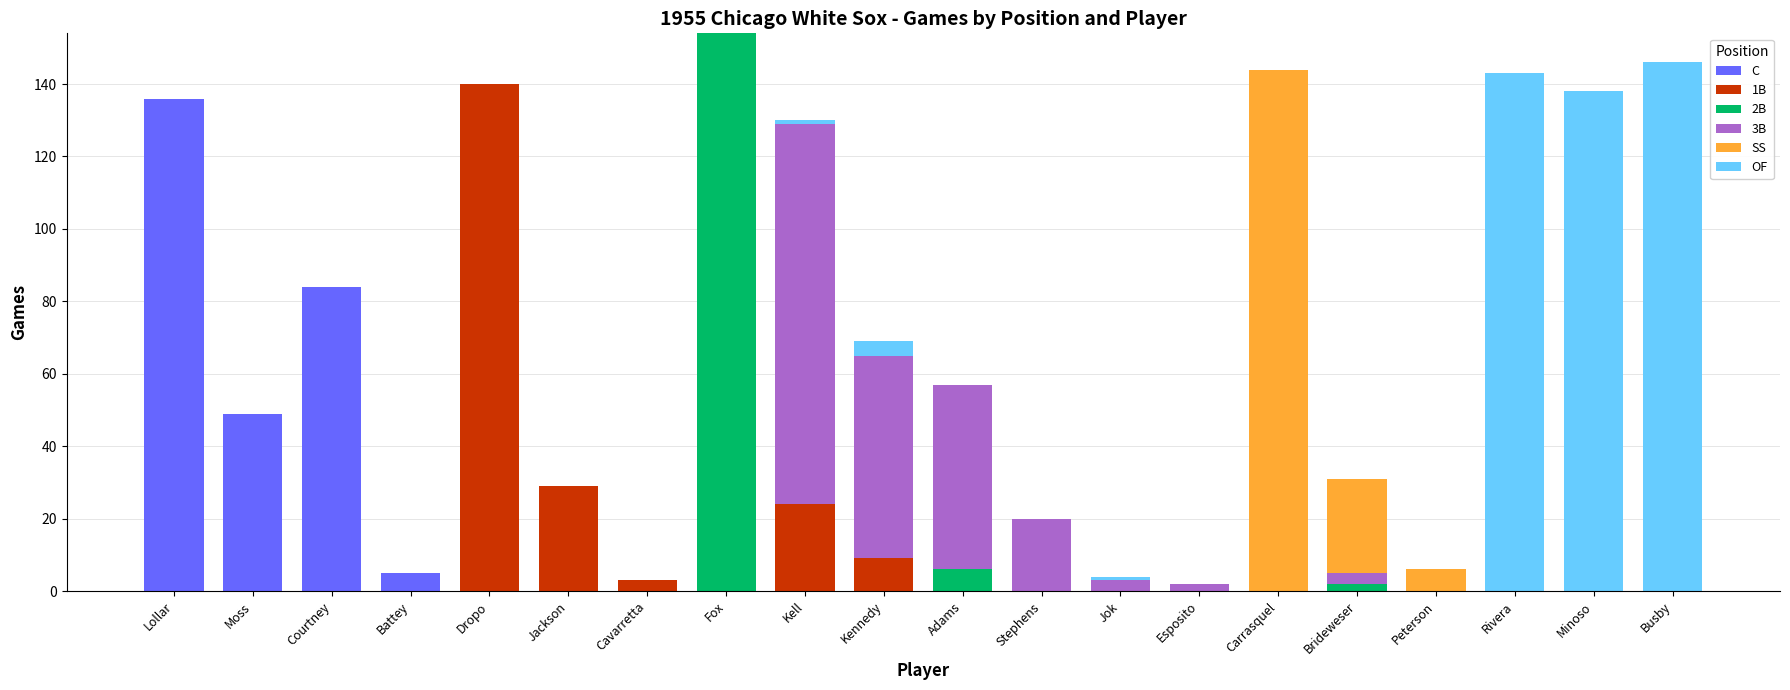

What is the total value across all series at Moss?

49